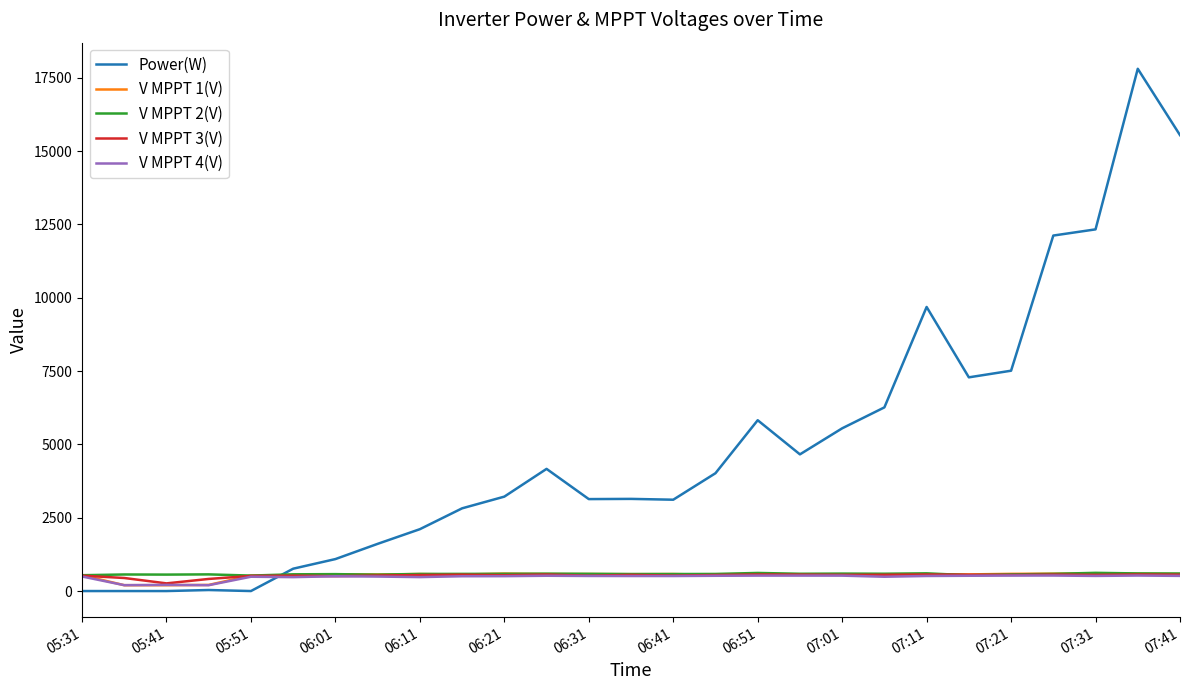

What is the highest value of the V MPPT 3(V) series?

564.7